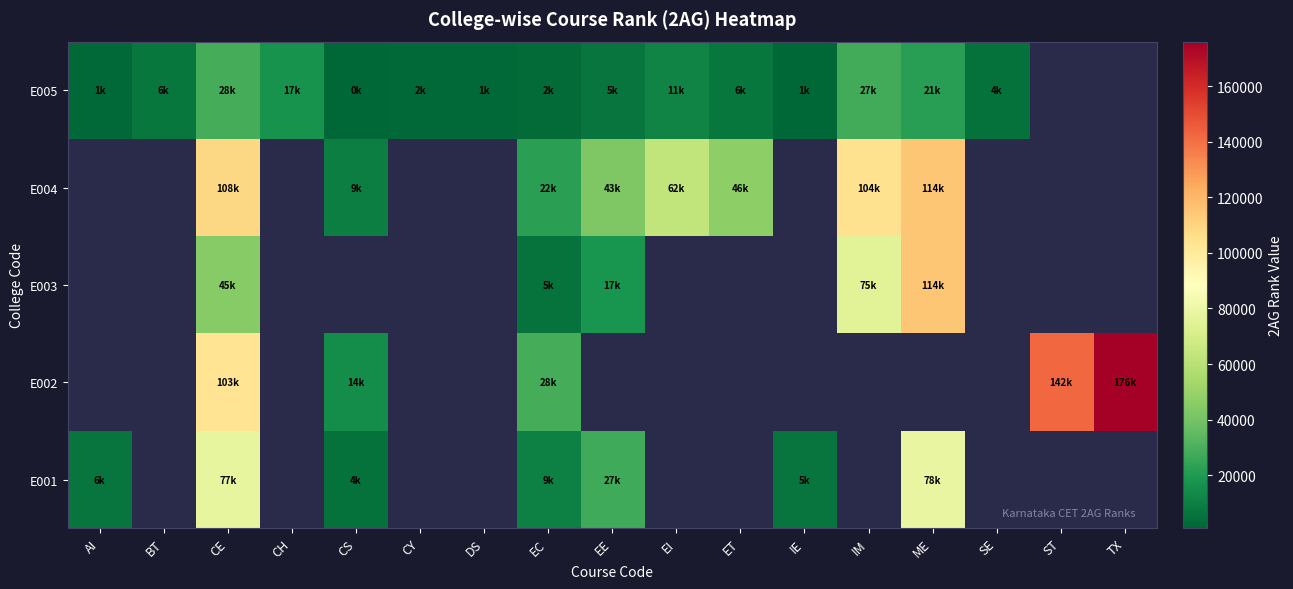

How many series are shown in this chart?

5